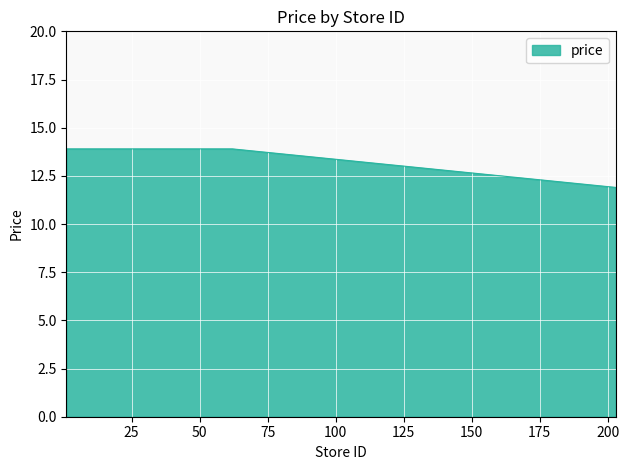

What is the difference between the maximum and minimum values?

2.0